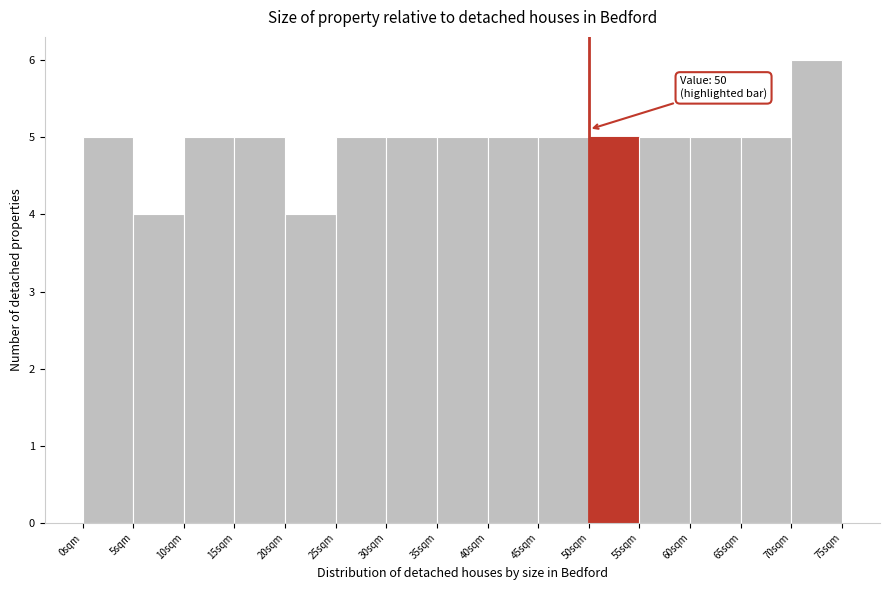

Over which range of the x-axis is the bar tallest?

70 to 75